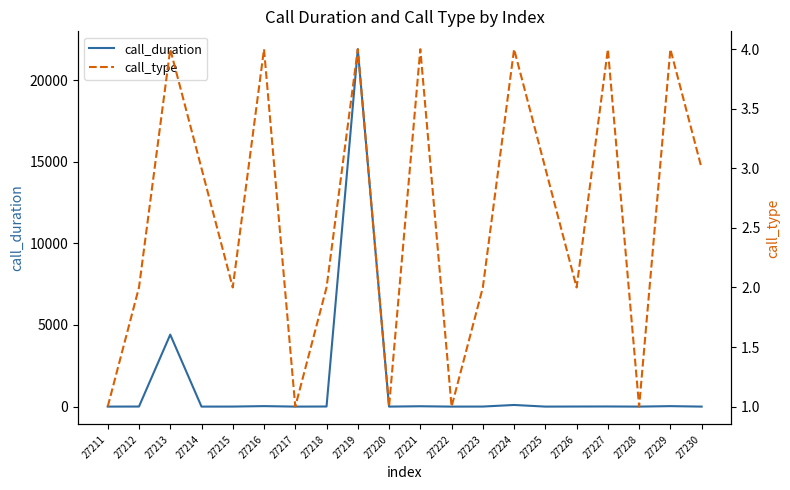

Which label corresponds to the smallest value in the chart?

27211